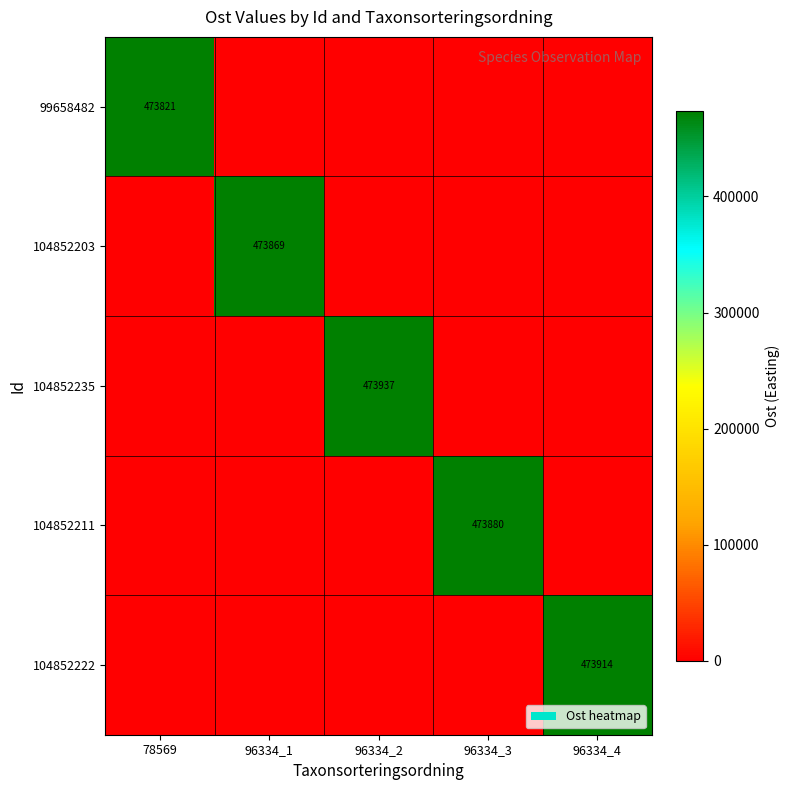

The value of 104852235 at 96334_2 is 142990. True or false?

False